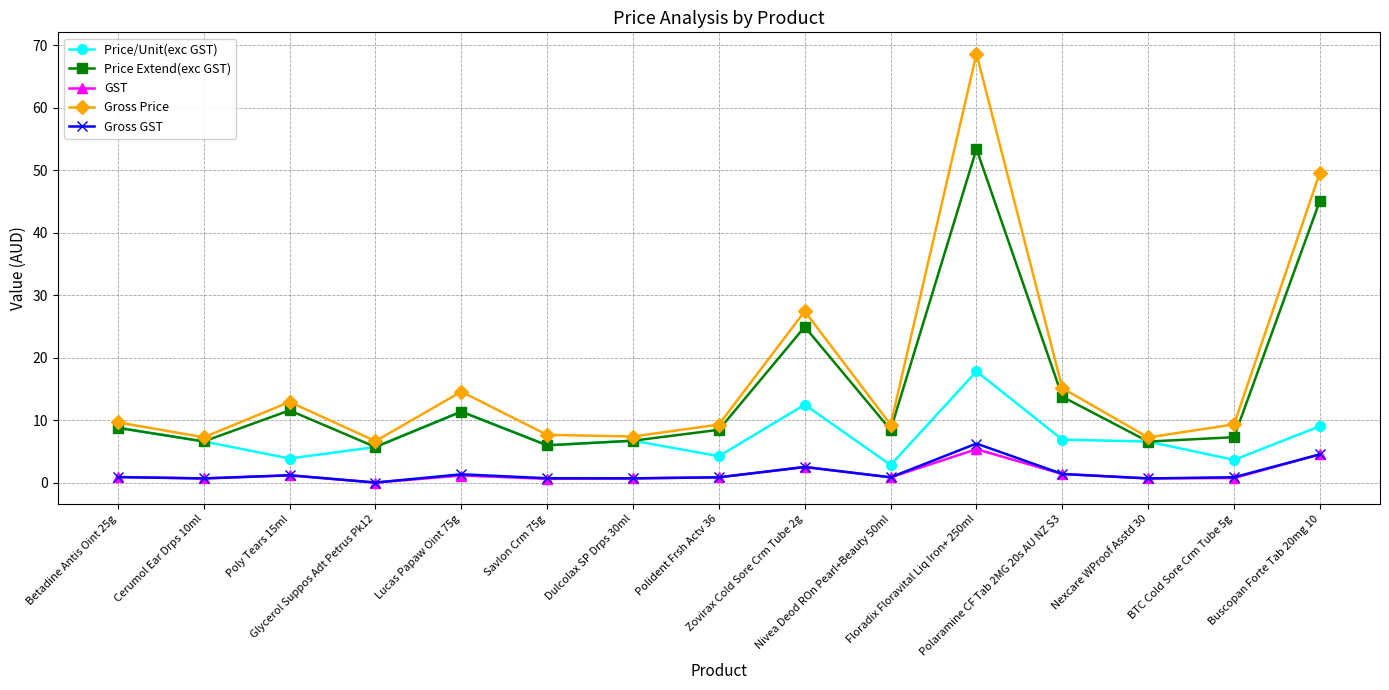

Read the Gross GST value at Nexcare WProof Asstd 30.

0.7